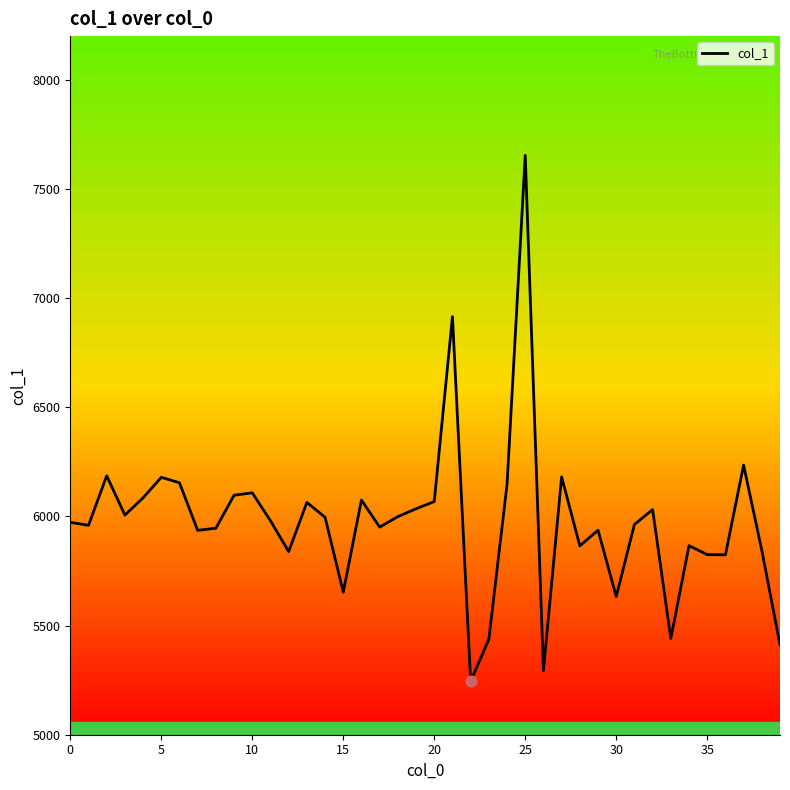

What is the greatest value displayed?

7654